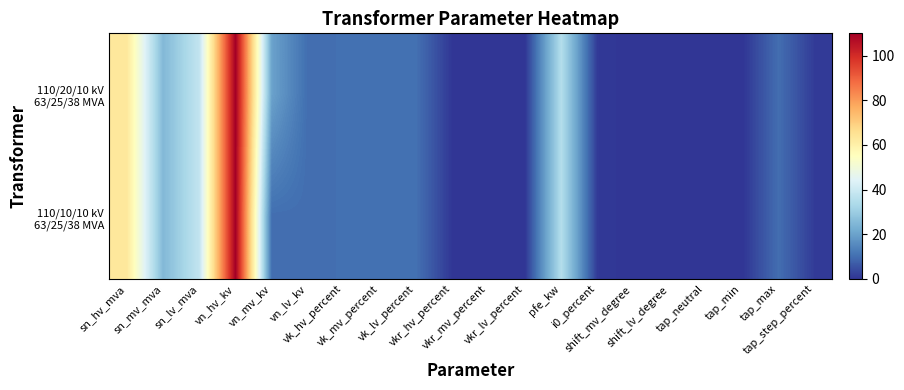

How many series are shown in this chart?

2